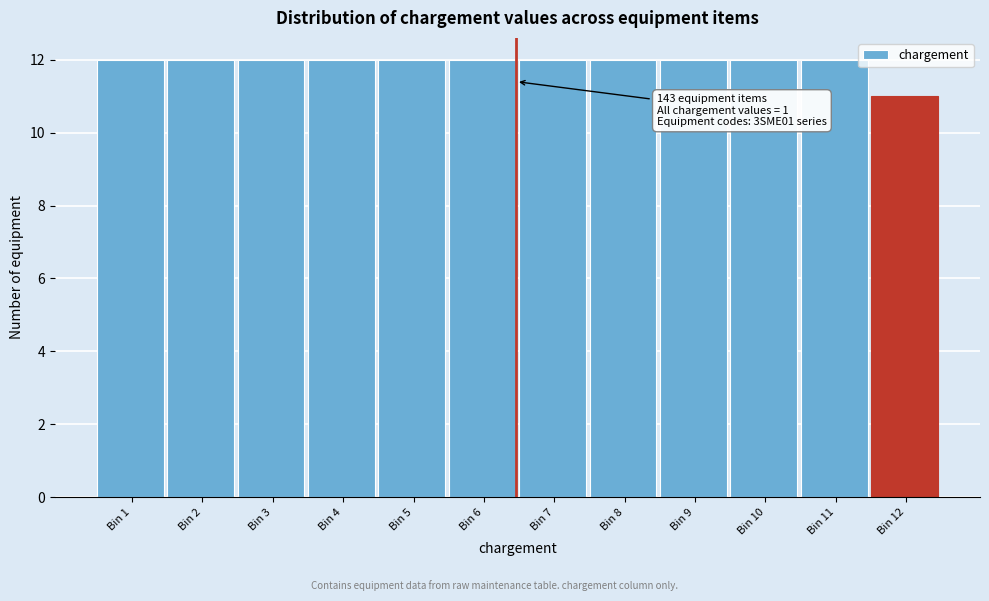

Reading left to right, transcribe all the data shown in this chart.

Bin 1=12	Bin 2=12	Bin 3=12	Bin 4=12	Bin 5=12	Bin 6=12	Bin 7=12	Bin 8=12	Bin 9=12	Bin 10=12	Bin 11=12	Bin 12=11